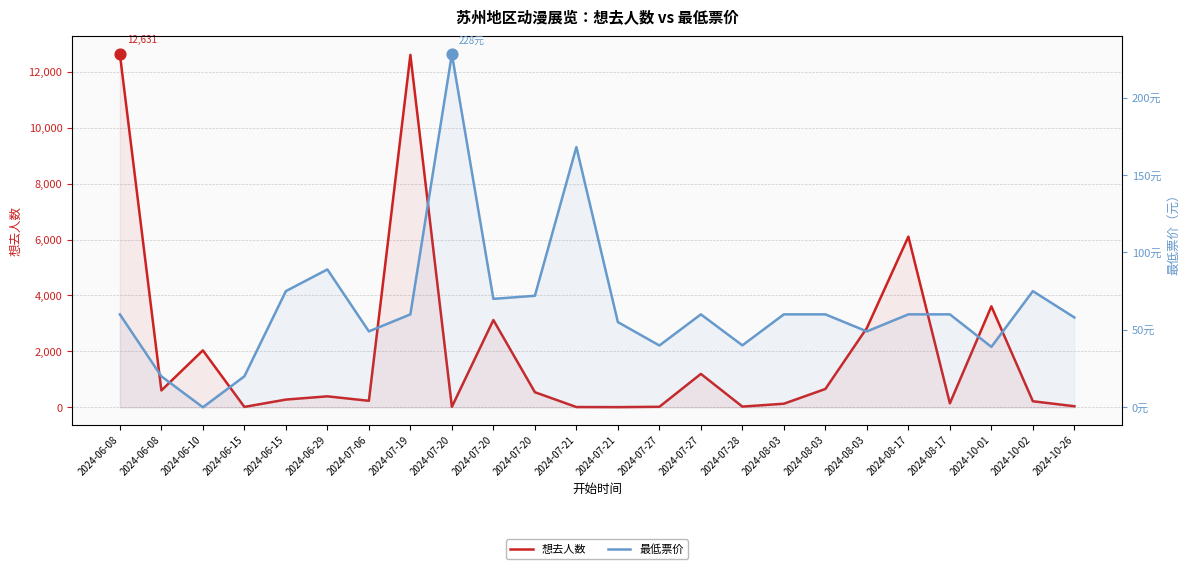

Which series contains the highest Y value?

想去人数